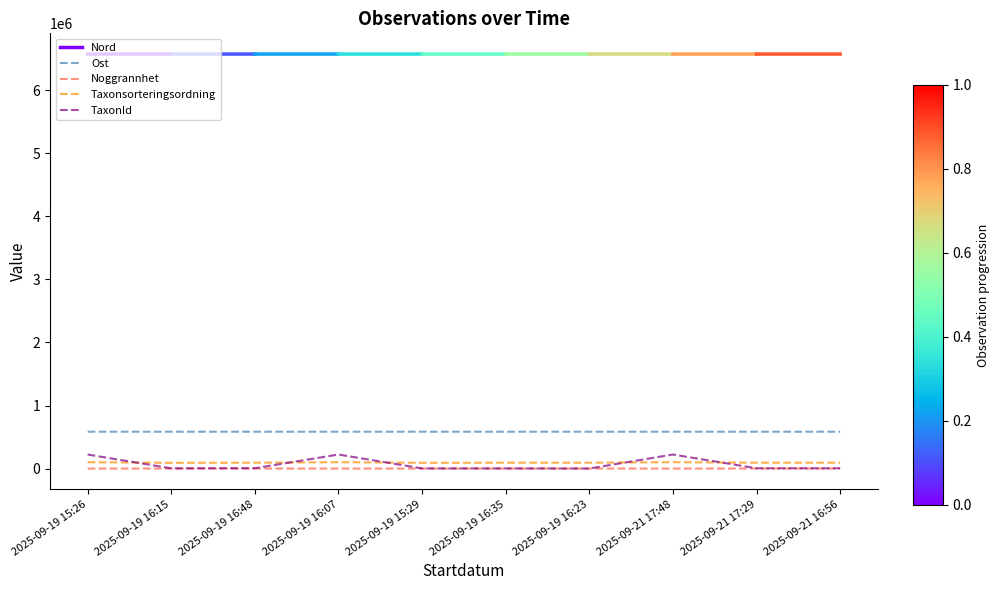

The Noggrannhet series shows 1 at 2025-09-19 15:29. True or false?

False